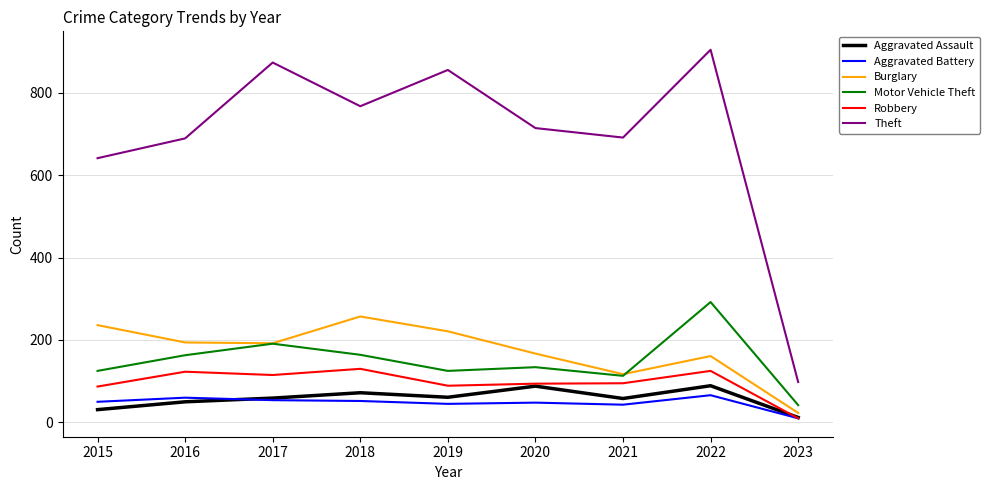

What is the minimum value for Burglary?

23